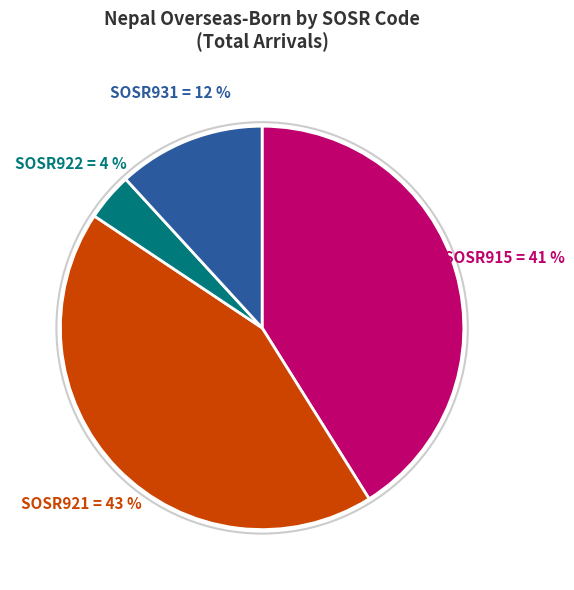

To the nearest percent, what is the difference between the largest and smallest slice percentages?

39%